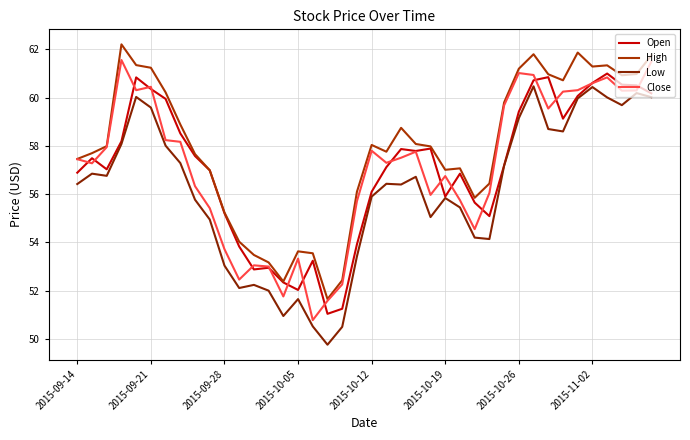

List the series in order of their peak value, highest first.

High, Close, Open, Low